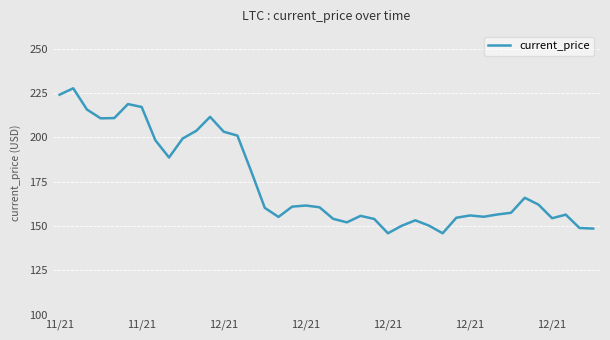

What is the maximum value shown in the chart?

227.7